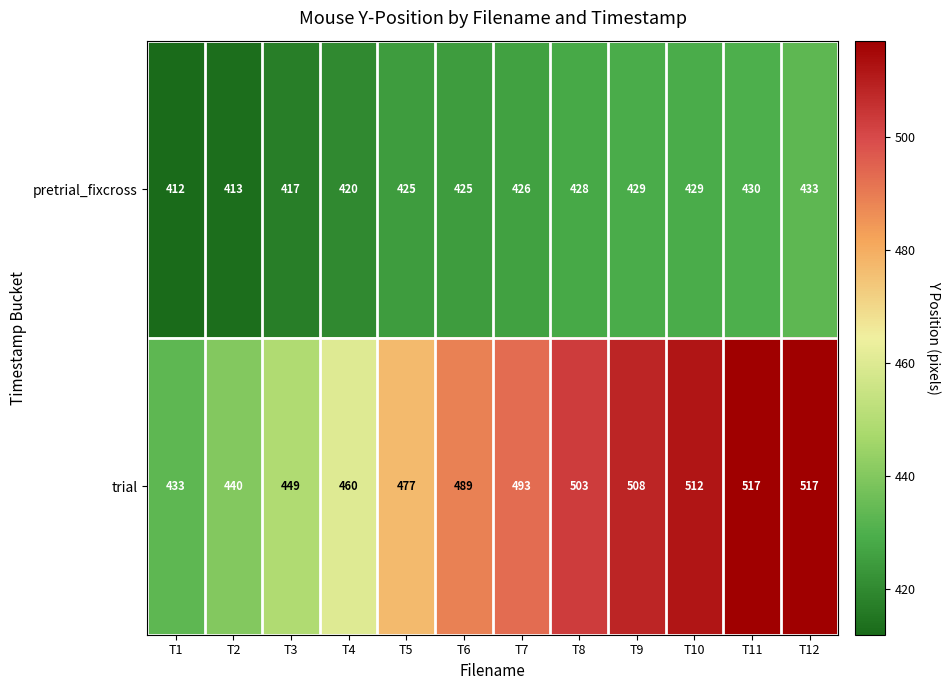

Which series has the widest spread of values?

trial